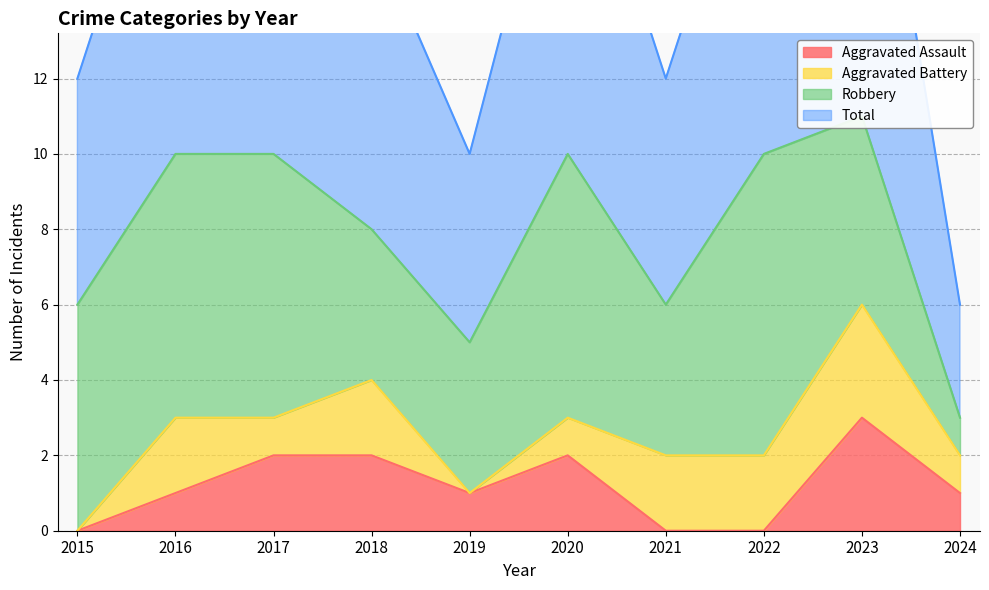

What is the difference between the highest and lowest values at 2015?

6